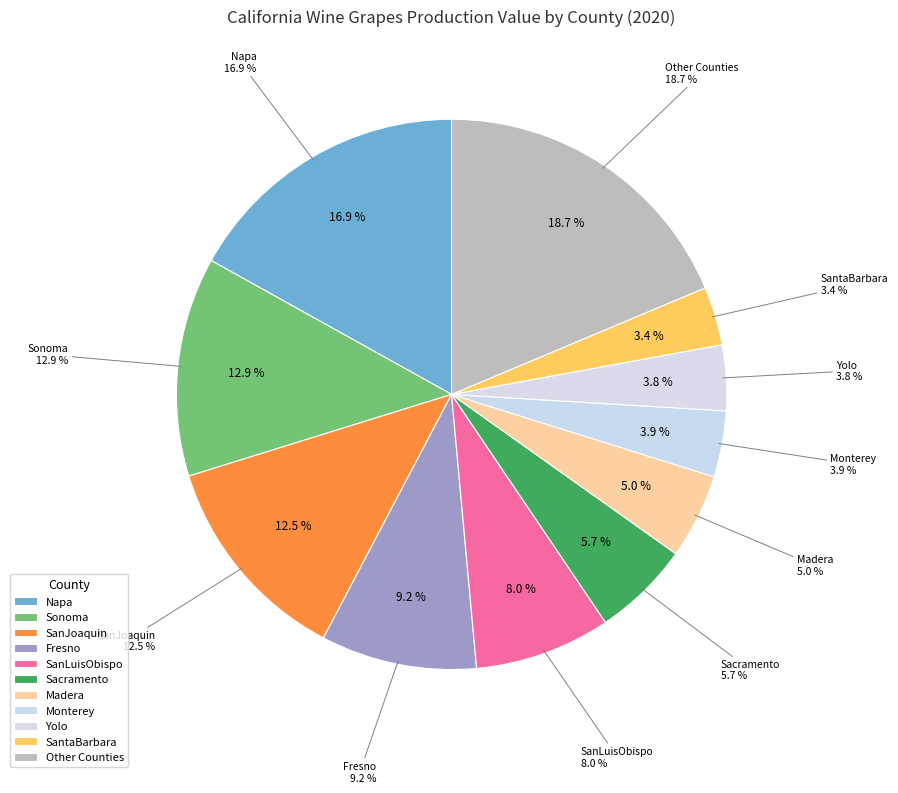

The SanMateo slice represents 1% of the pie. True or false?

False